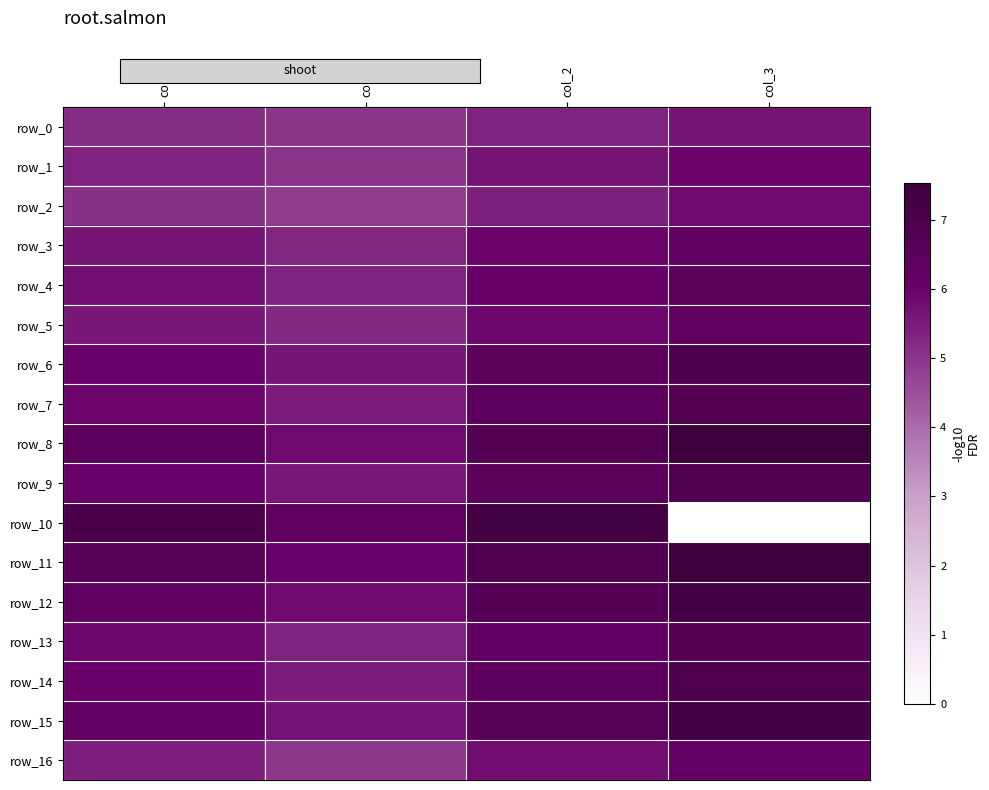

Is the value of row_15 at col_0 greater than the value of row_14 at col_0?

Yes